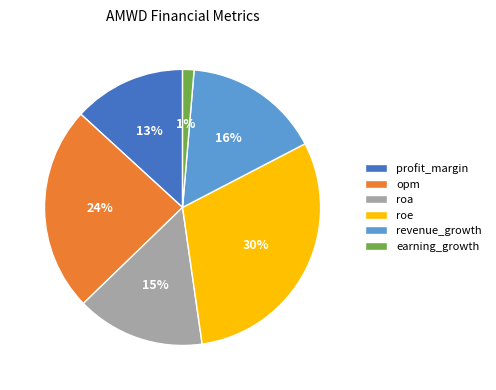

Approximately how many times larger is the value at roe compared to profit_margin?

2.3